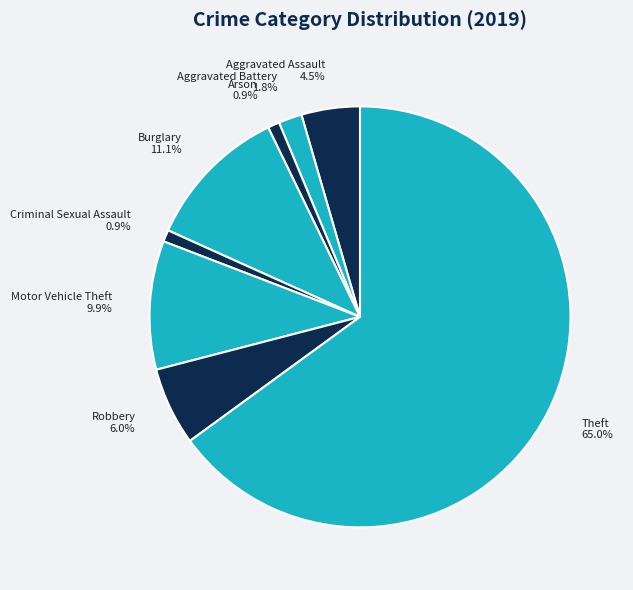

What percentage is the Theft slice, to the nearest percent?

65%